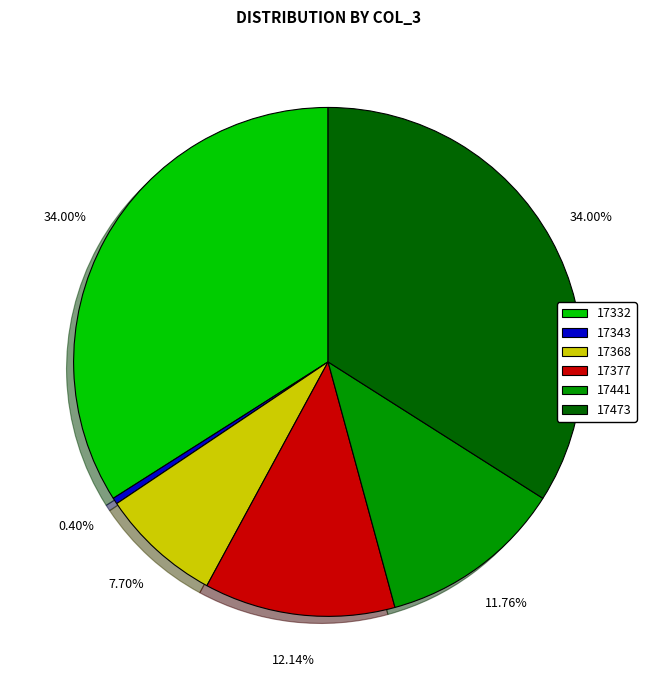

Which has a higher value, 17368 or 17473?

17473